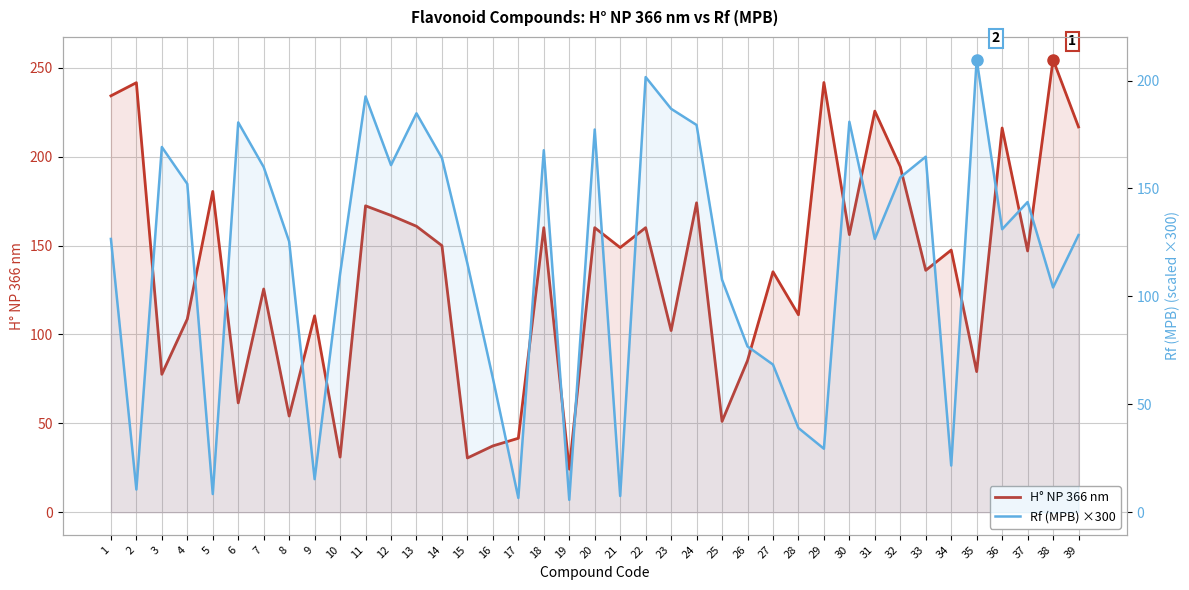

Does the chart display data point markers on the line(s)?

No